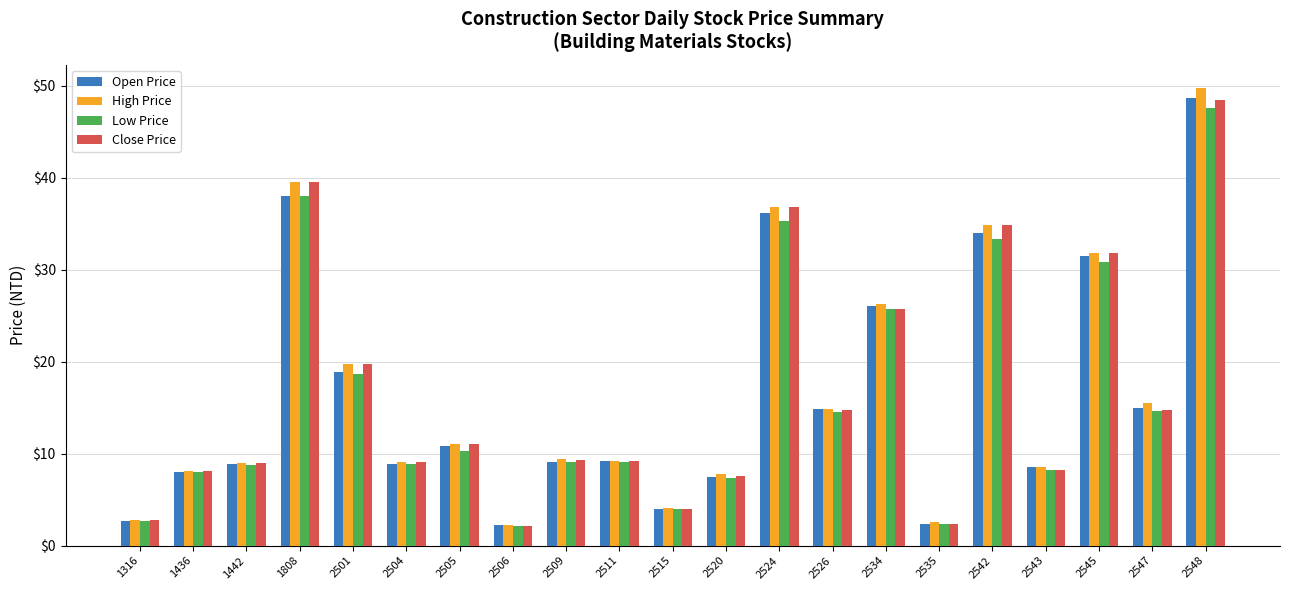

At which category does the chart reach its peak across all series?

2548